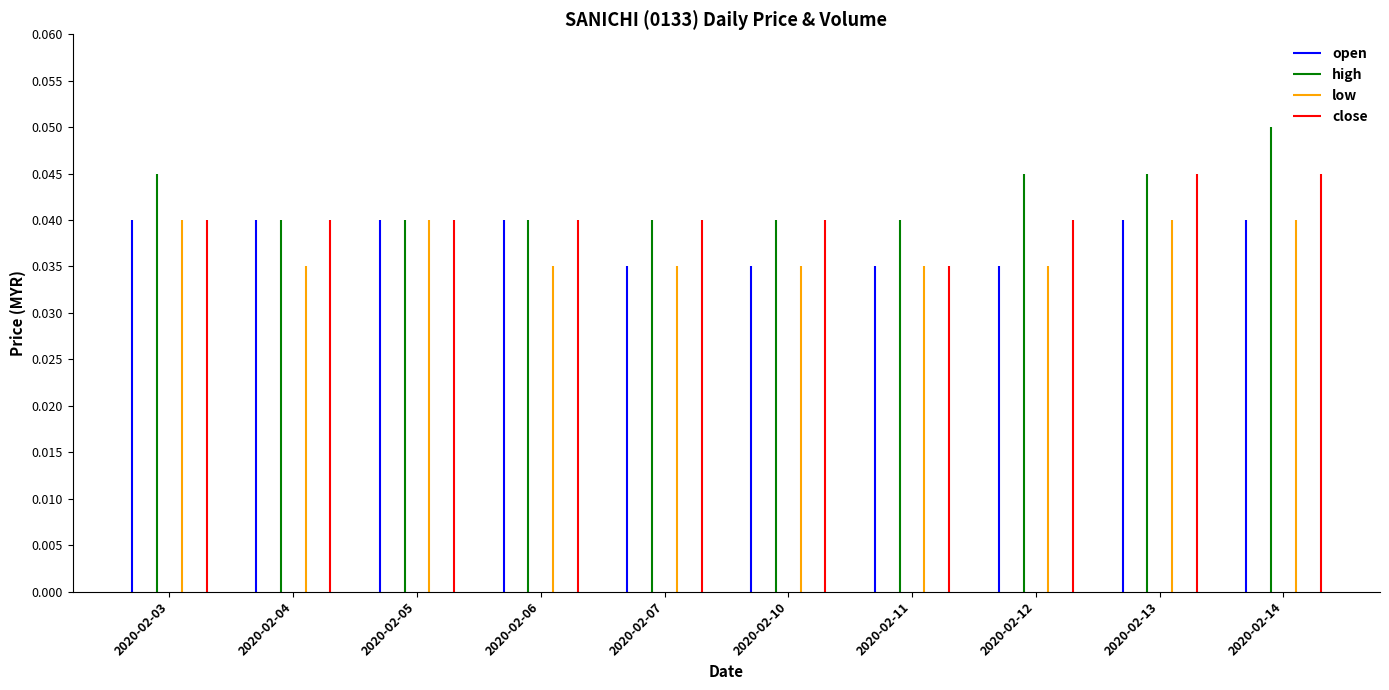

Which series has the largest range (max minus min)?

high